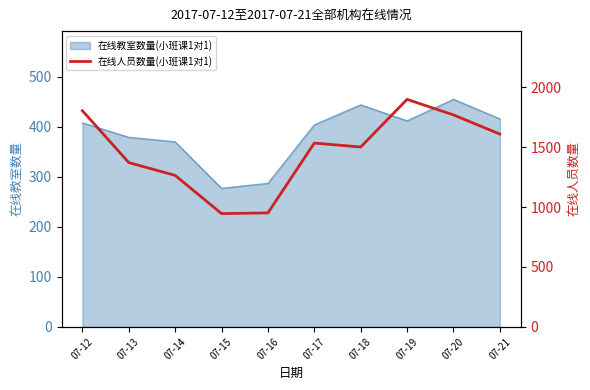

Reading left to right, transcribe all the data shown in this chart.

07-12=1804	07-13=1371	07-14=1264	07-15=945	07-16=951	07-17=1534	07-18=1501	07-19=1899	07-20=1769	07-21=1609